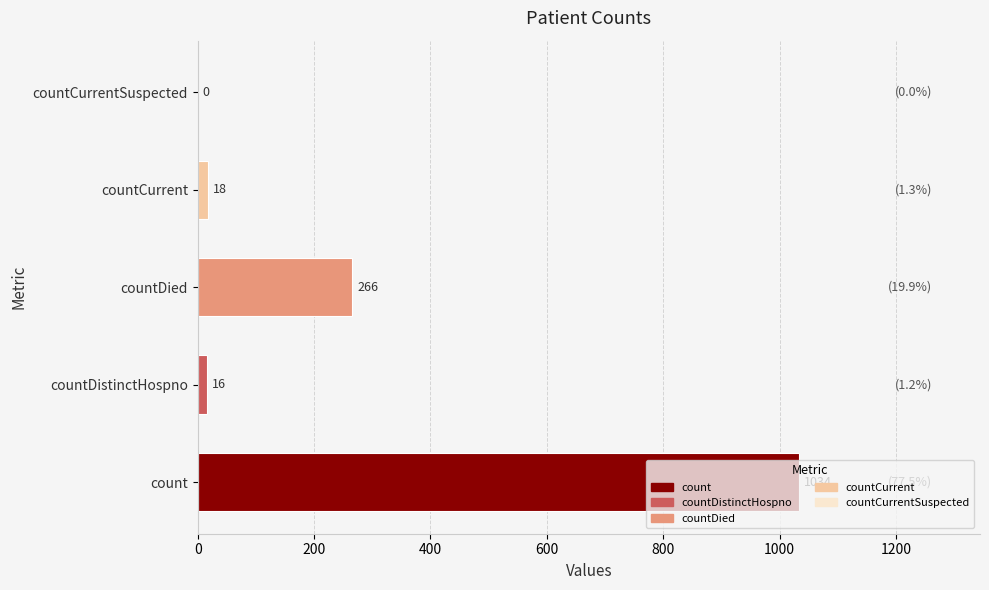

What is the sum of the values at countCurrentSuspected and countDistinctHospno?

16